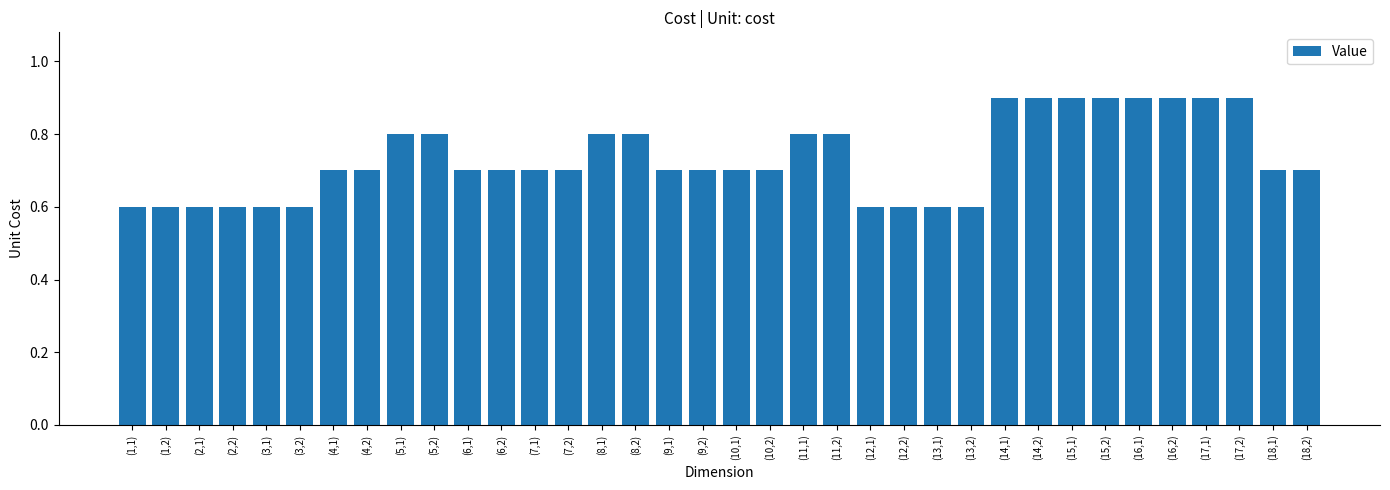

The chart shows a value of 1.5 at (16,1). True or false?

False